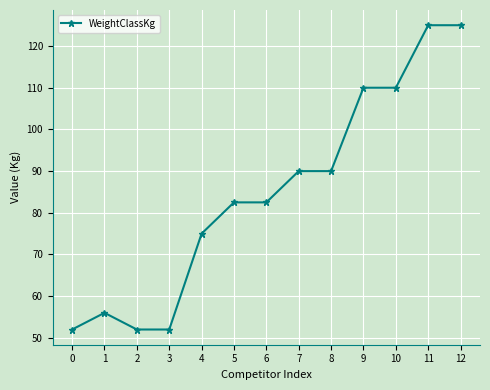

At which category does the data reach its first local peak?

1